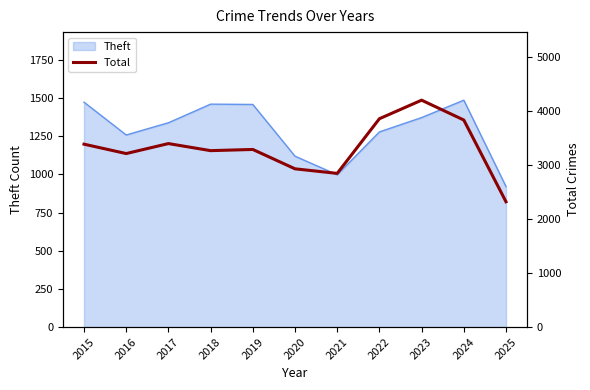

Count the number of values greater than 3294.

5